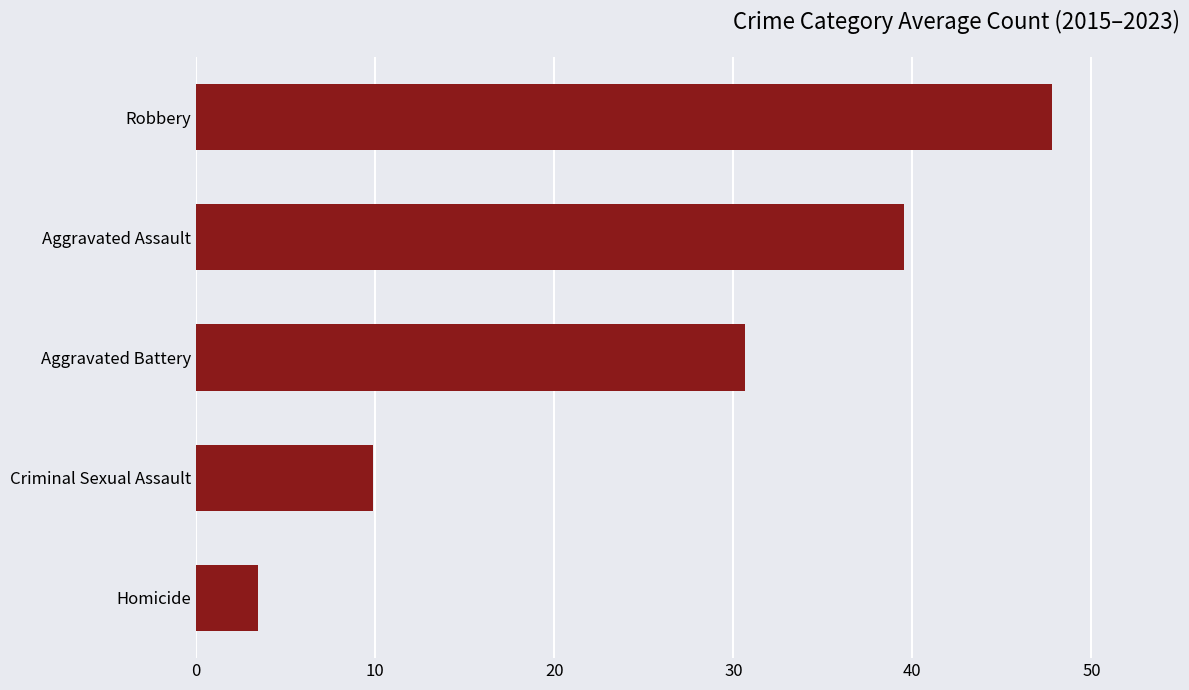

Rank the categories by value from highest to lowest.

Robbery, Aggravated Assault, Aggravated Battery, Criminal Sexual Assault, Homicide